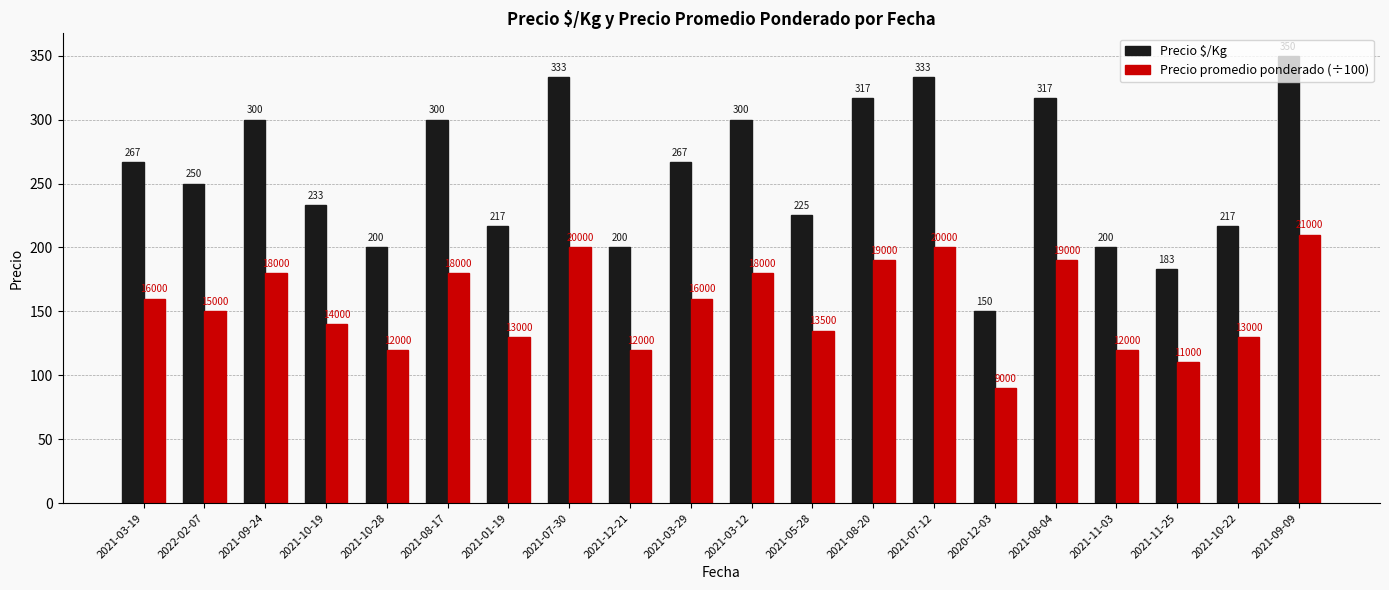

What position from the right is 2021-12-21?

12